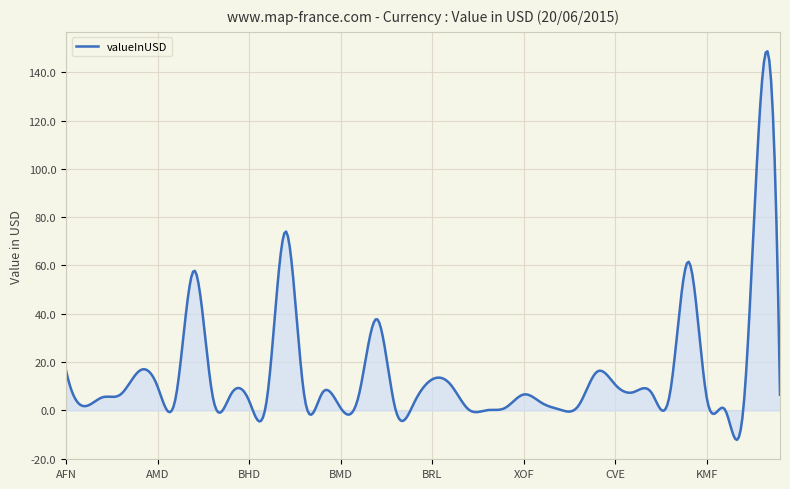

What is the difference between the maximum and minimum values?

160.9